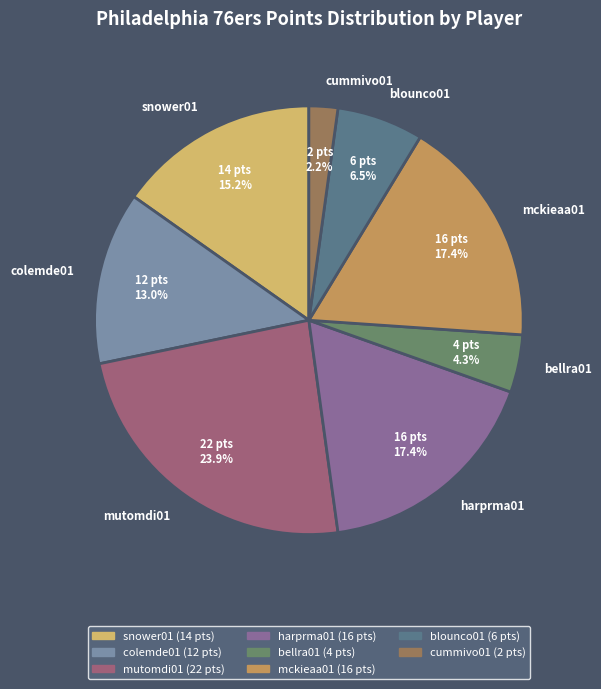

Which category has the biggest portion of the pie?

mutomdi01